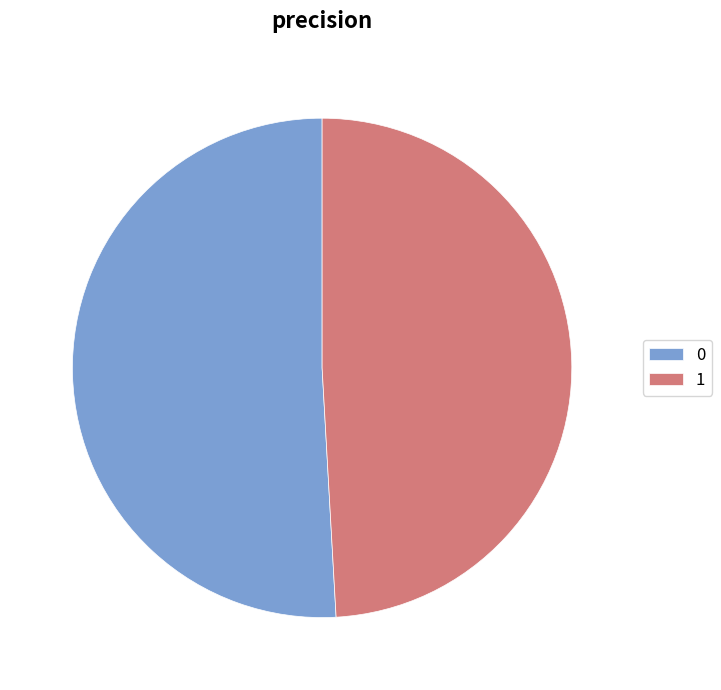

Is the sum of 0 and 1 greater than half?

Yes